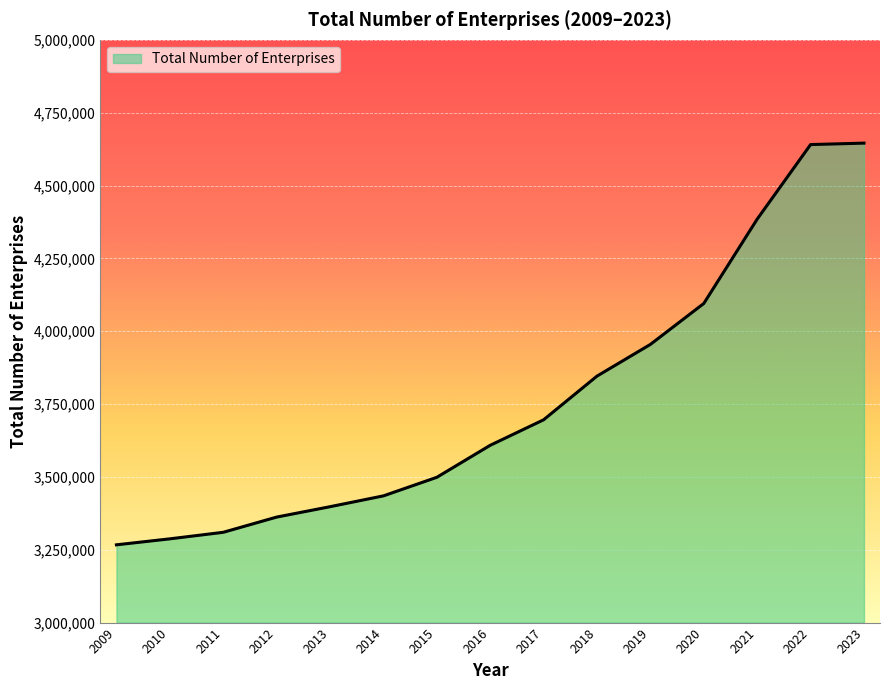

Which label corresponds to the smallest value in the chart?

2009